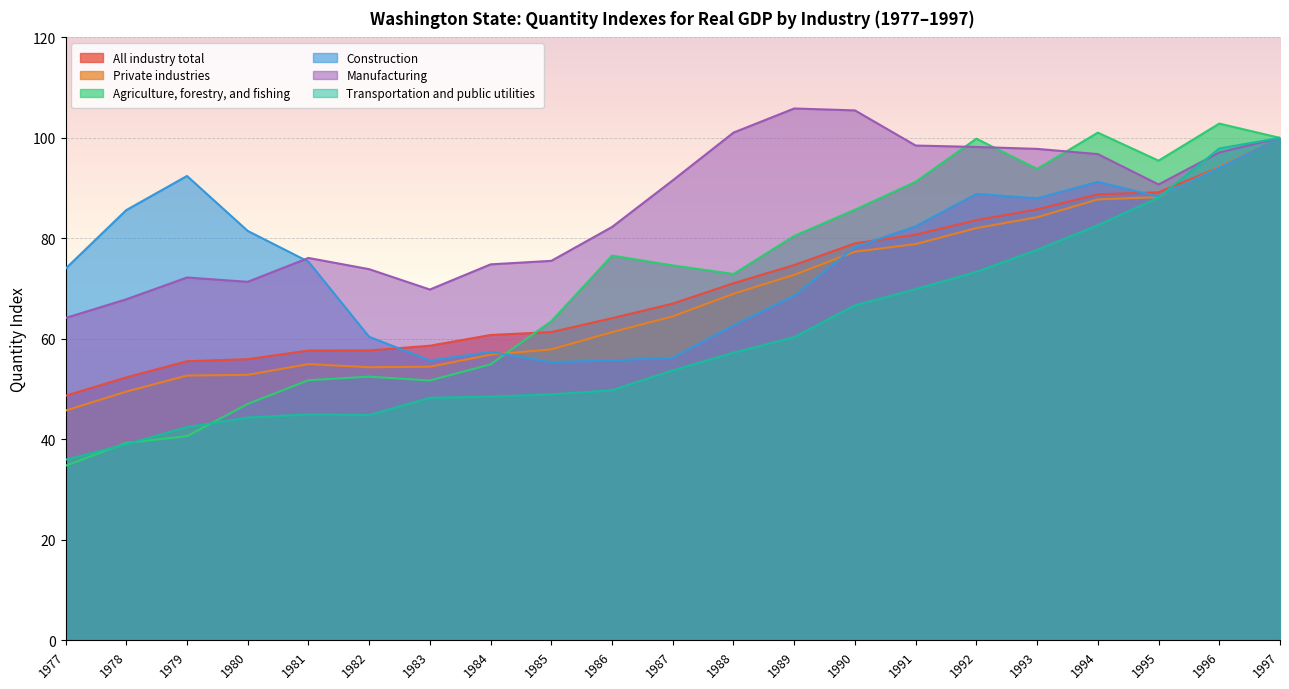

List the series in order of their peak value, highest first.

Manufacturing, Agriculture, forestry, and fishing, All industry total, Private industries, Construction, Transportation and public utilities